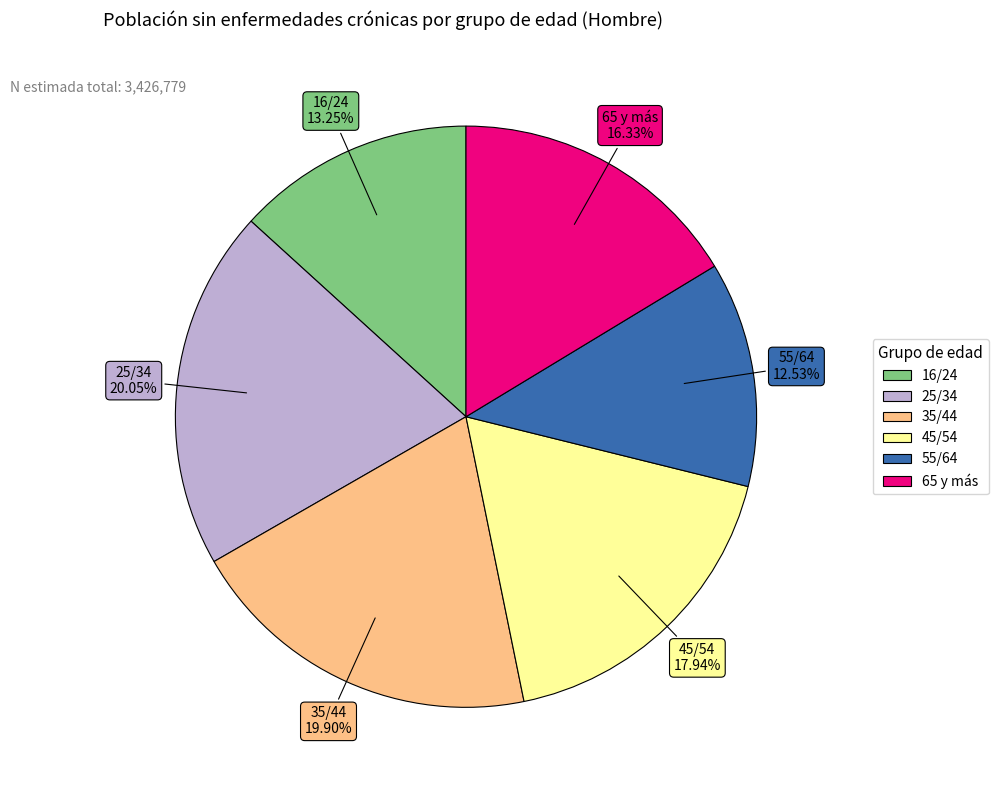

How many segments does this pie chart have?

6